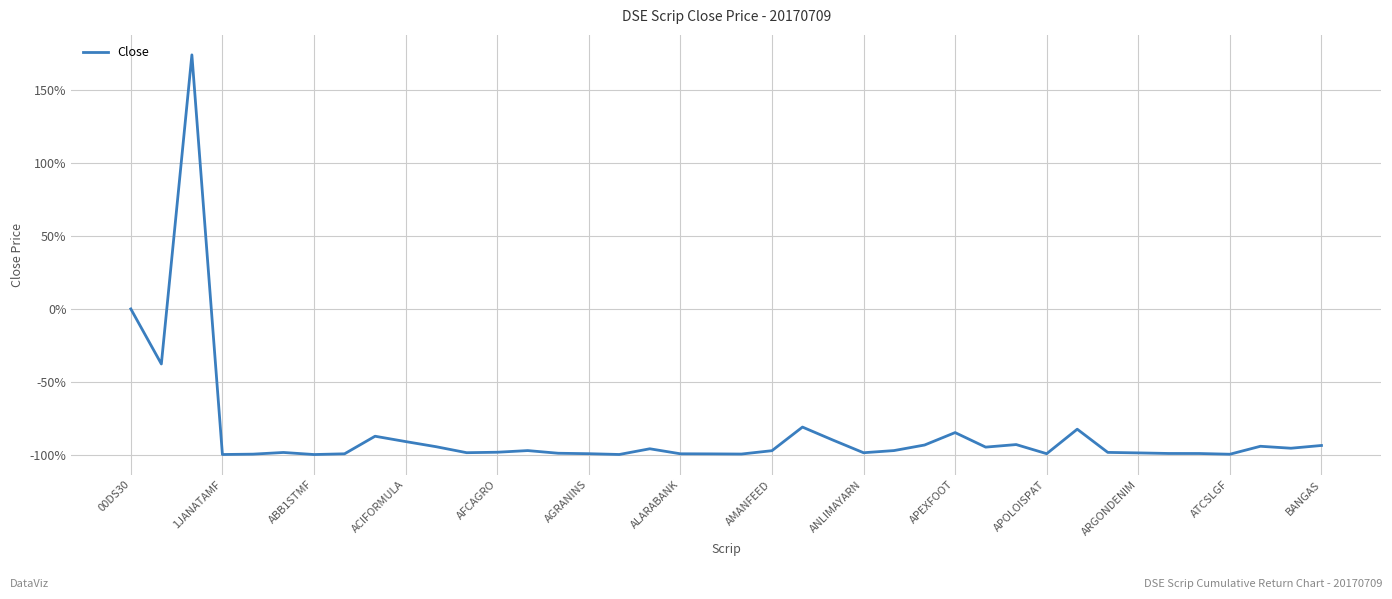

What is the greatest value displayed?

173.9